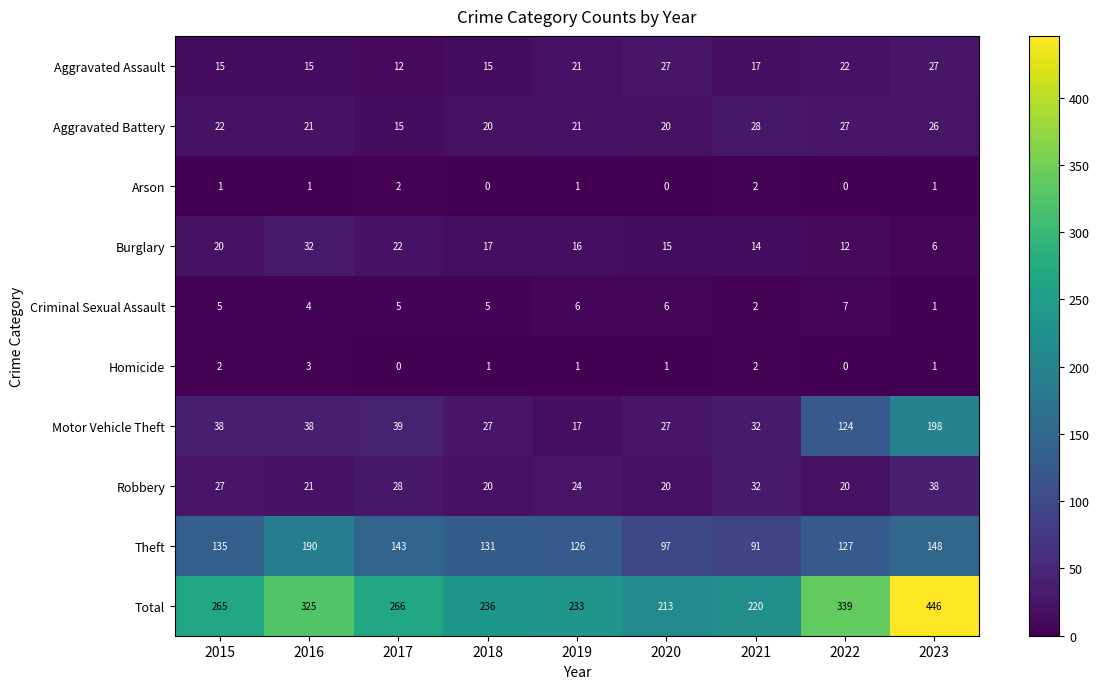

What is the difference between the highest and lowest values at 2022?

339